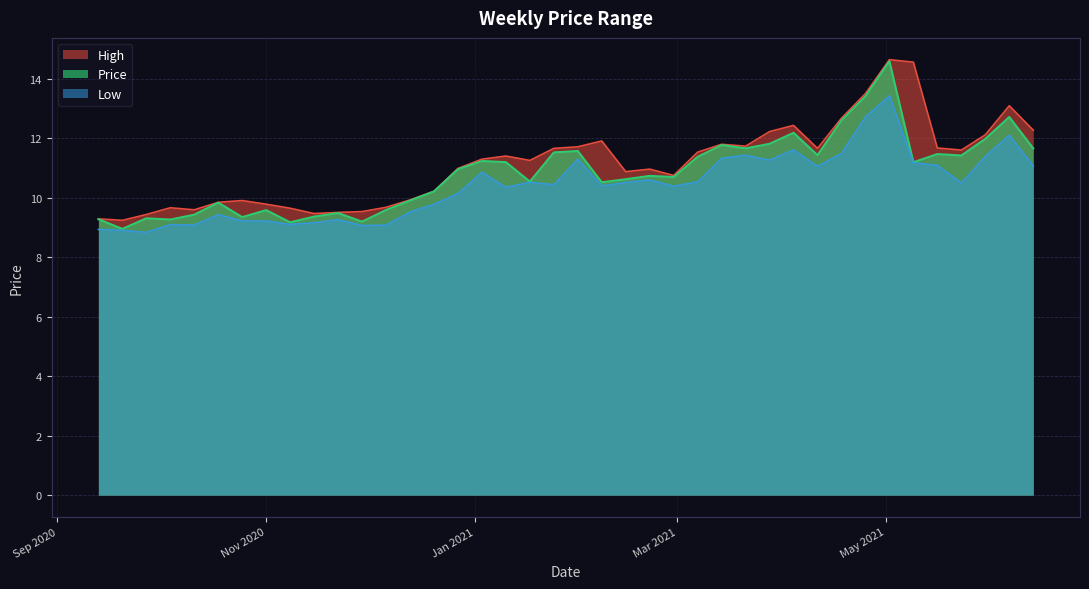

What is the minimum value shown in the chart?

8.8